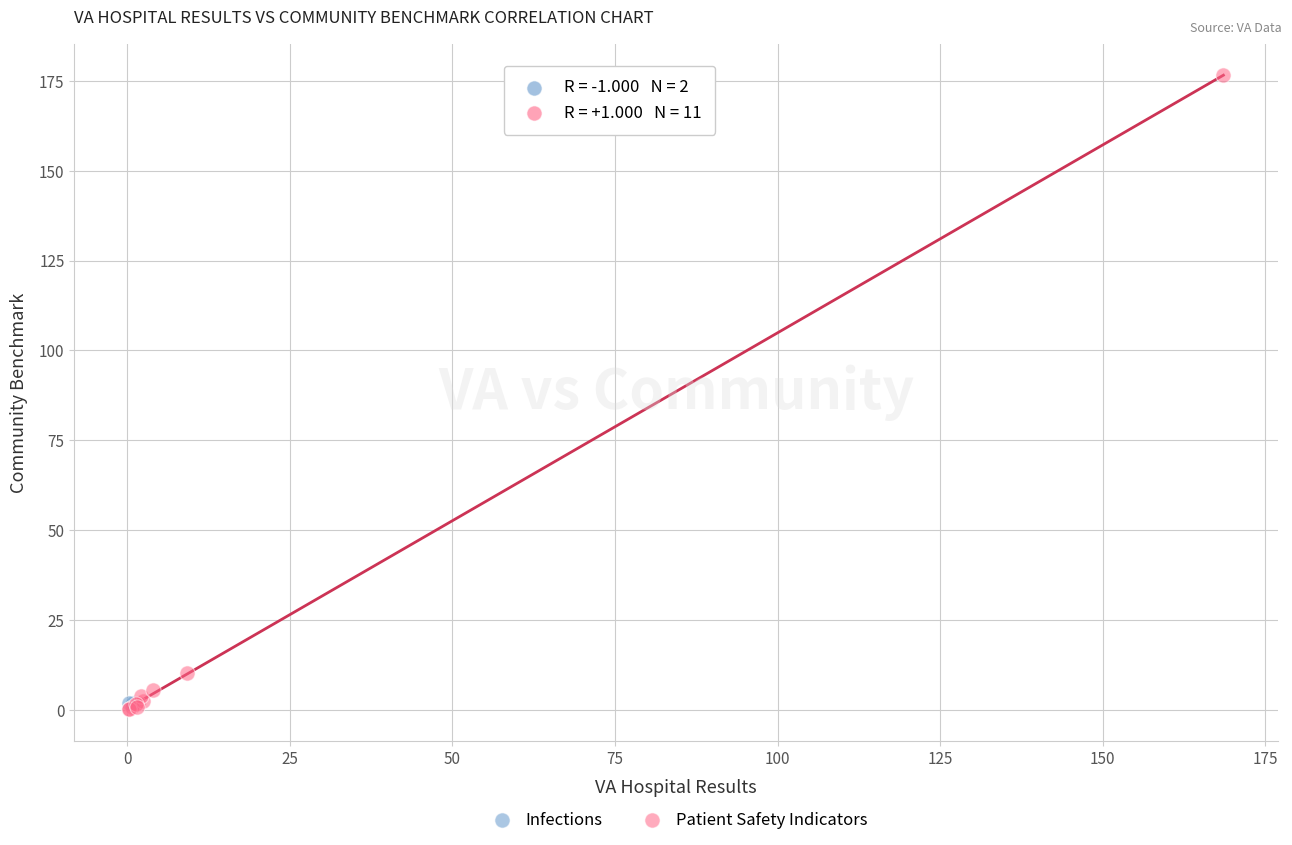

What are all the series names shown in the legend?

Infections, Patient Safety Indicators